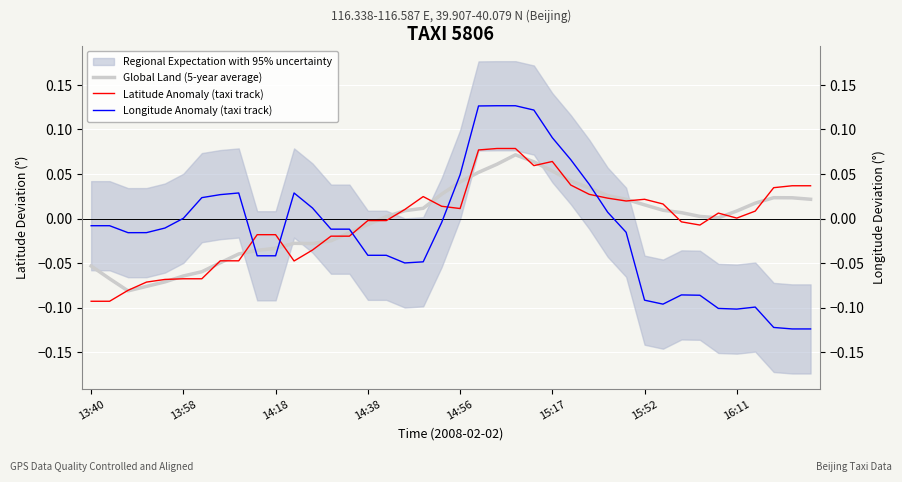

How many values in the Latitude Anomaly (taxi track) series exceed 0?

21